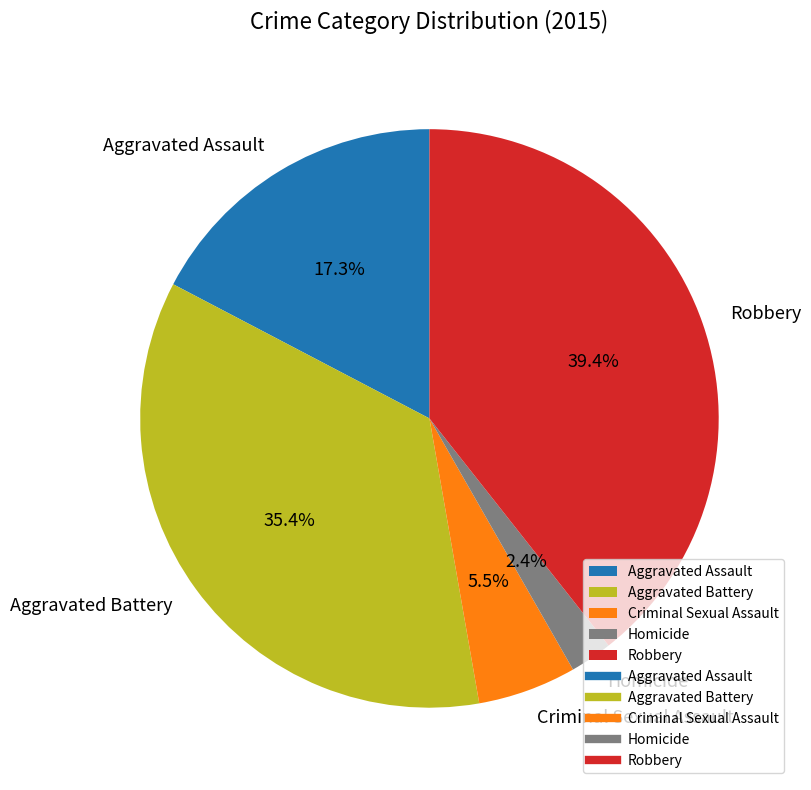

True or false: Aggravated Assault accounts for 25% of the total.

False